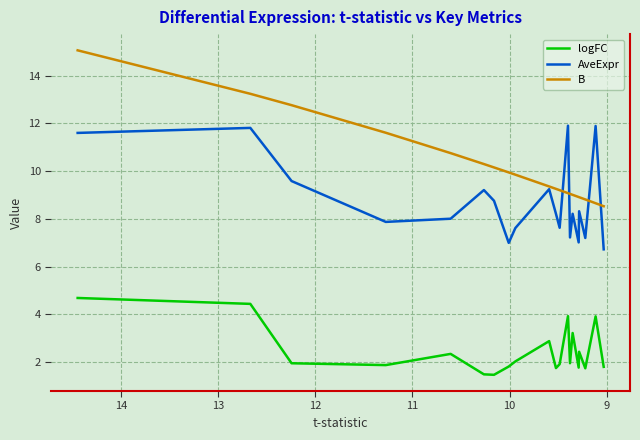

Which series has the widest spread of values?

B